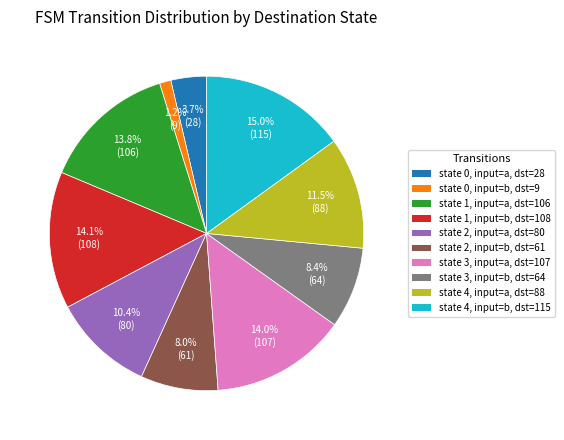

Does any single category account for the majority?

No